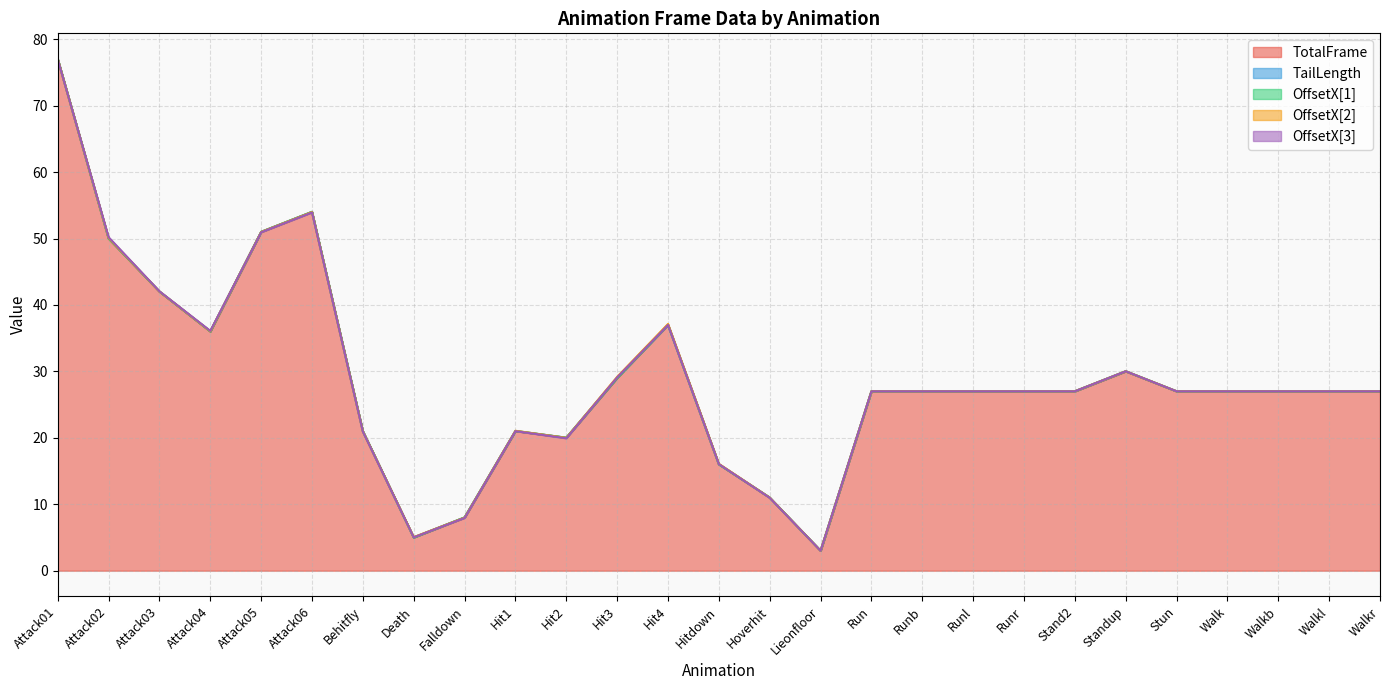

Rank the series by their maximum value, from lowest to highest.

OffsetX[1], TailLength, OffsetX[3], OffsetX[2], TotalFrame